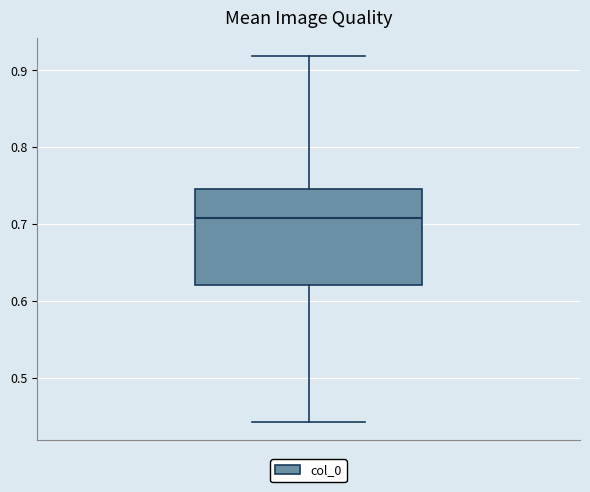

Where does the lower whisker of the box end on the y-axis? The values are not printed on the chart, so give them approximately, as read against the axis.

0.44